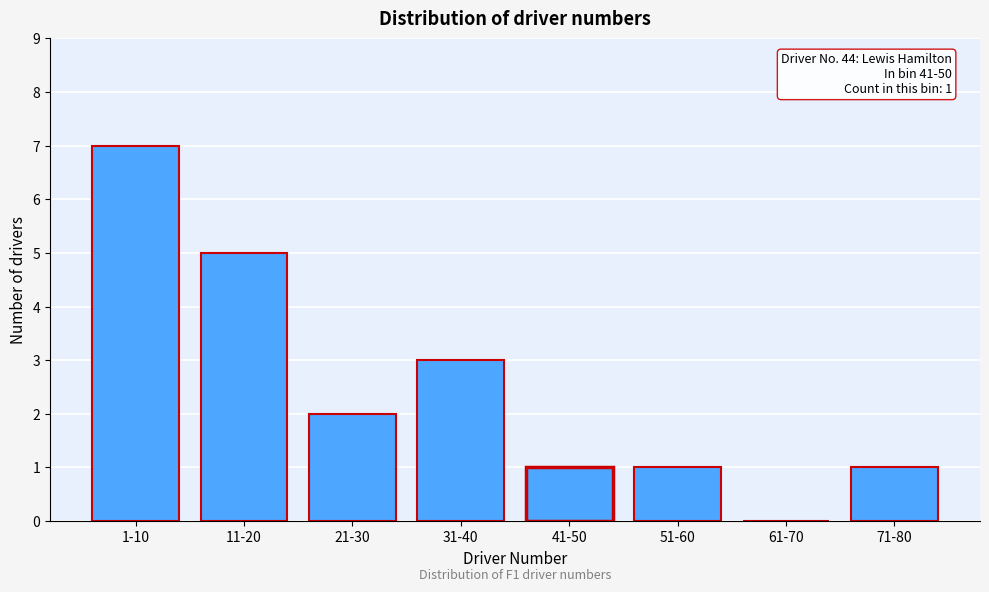

Reading left to right, transcribe all the data shown in this chart.

1-10=7	11-20=5	21-30=2	31-40=3	41-50=1	51-60=1	61-70=0	71-80=1